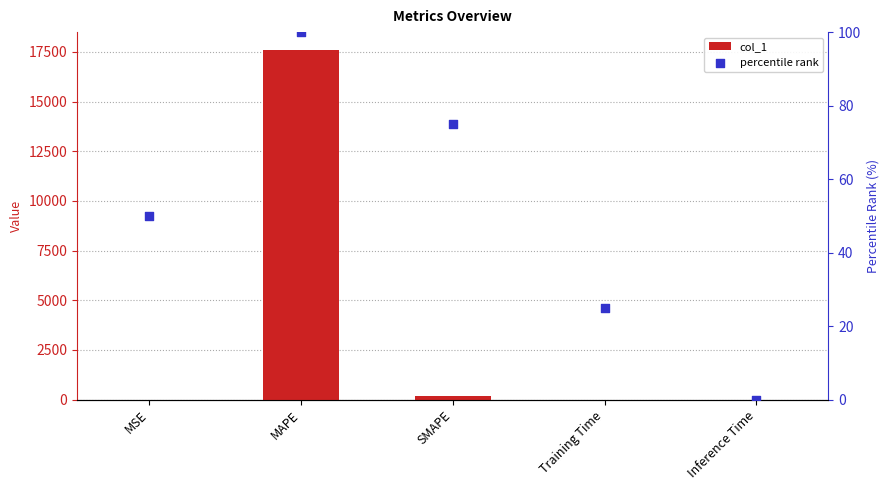

Is the value of percentile rank at MAPE greater than the value of col_1 at MSE?

Yes